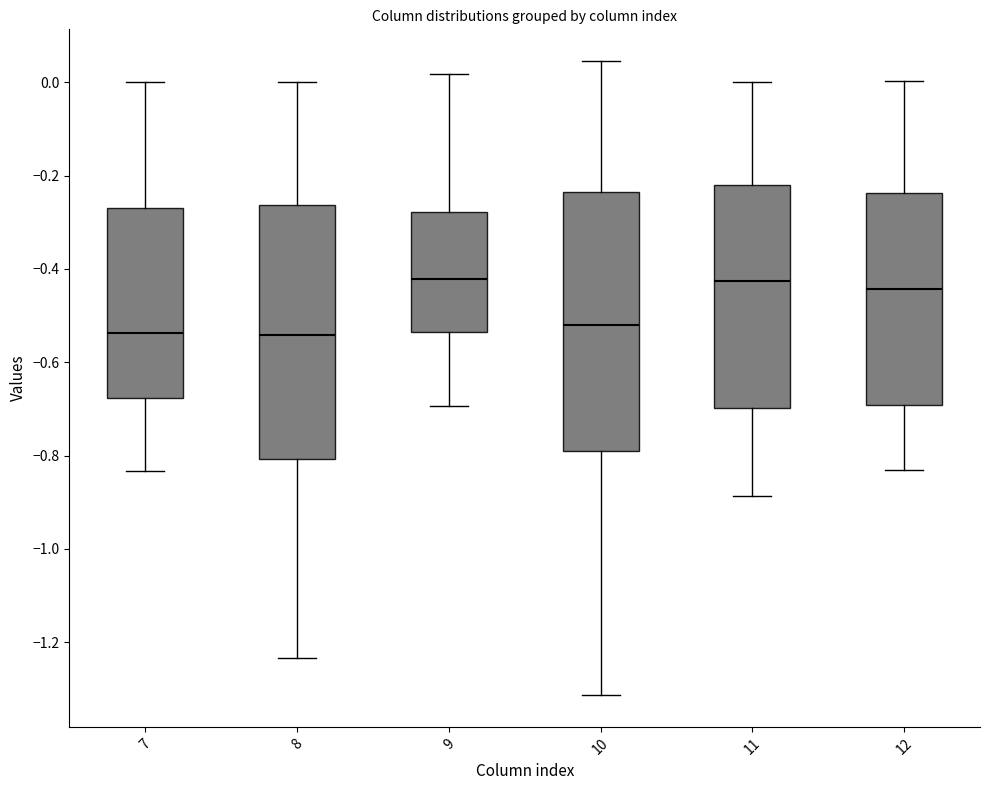

Reading left to right, read every box against the y-axis: the position of its median line, the range the box covers, and the ends of its whiskers. The values are not printed on the chart, so give them approximately, as read against the axis.

7: median -0.54, box -0.68 to -0.26, whiskers -0.84 to 0.00
8: median -0.54, box -0.80 to -0.26, whiskers -1.24 to 0.00
9: median -0.42, box -0.54 to -0.28, whiskers -0.70 to 0.02
10: median -0.52, box -0.80 to -0.24, whiskers -1.32 to 0.04
11: median -0.42, box -0.70 to -0.22, whiskers -0.88 to 0.00
12: median -0.44, box -0.70 to -0.24, whiskers -0.84 to 0.00